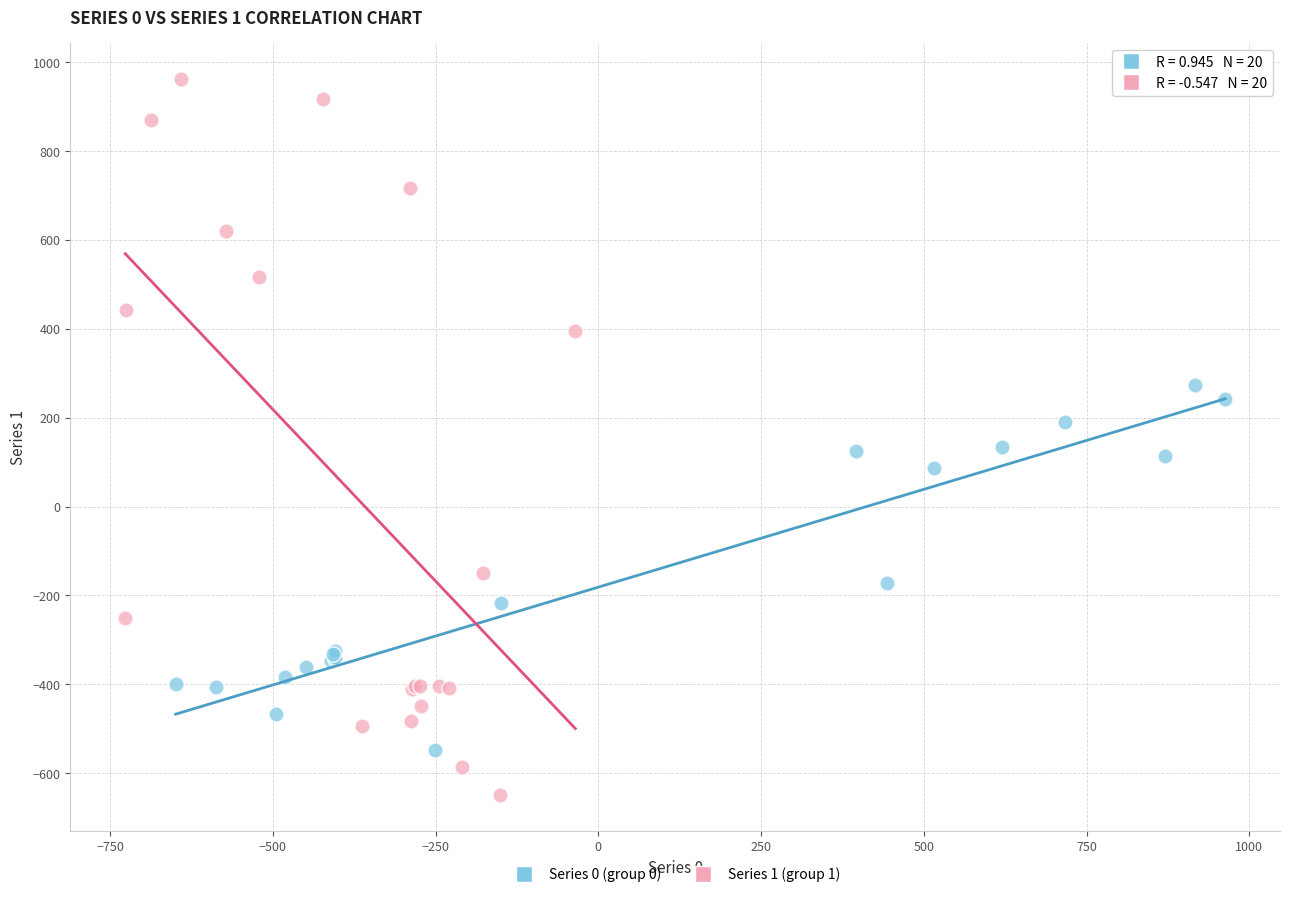

Which series has the widest spread of Y values?

Series 1 (group 1)